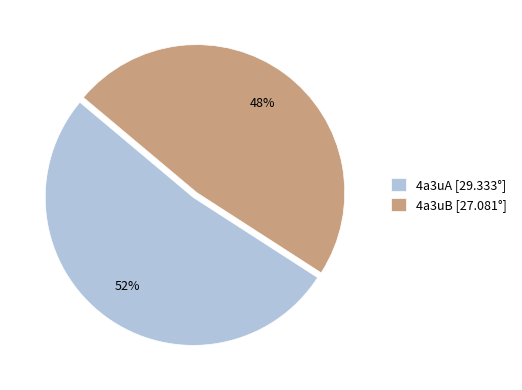

Combined, do 4a3uB [27.081°] and 4a3uA [29.333°] account for over 50%?

Yes